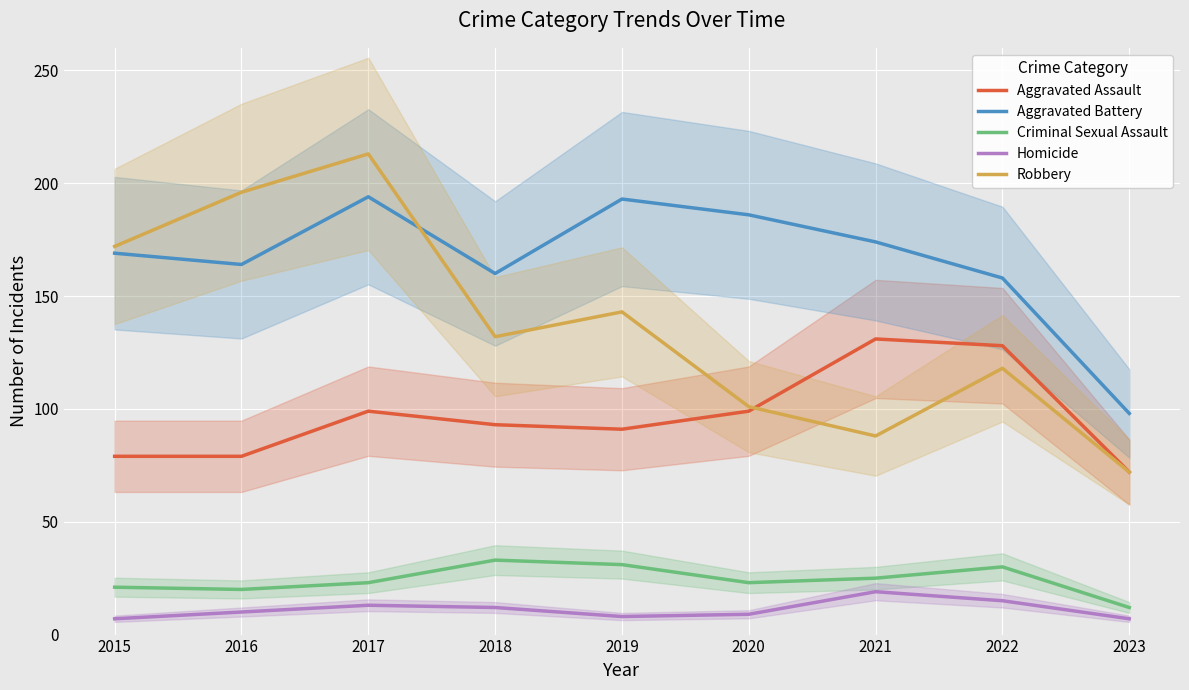

At which label does Robbery reach its peak?

2017